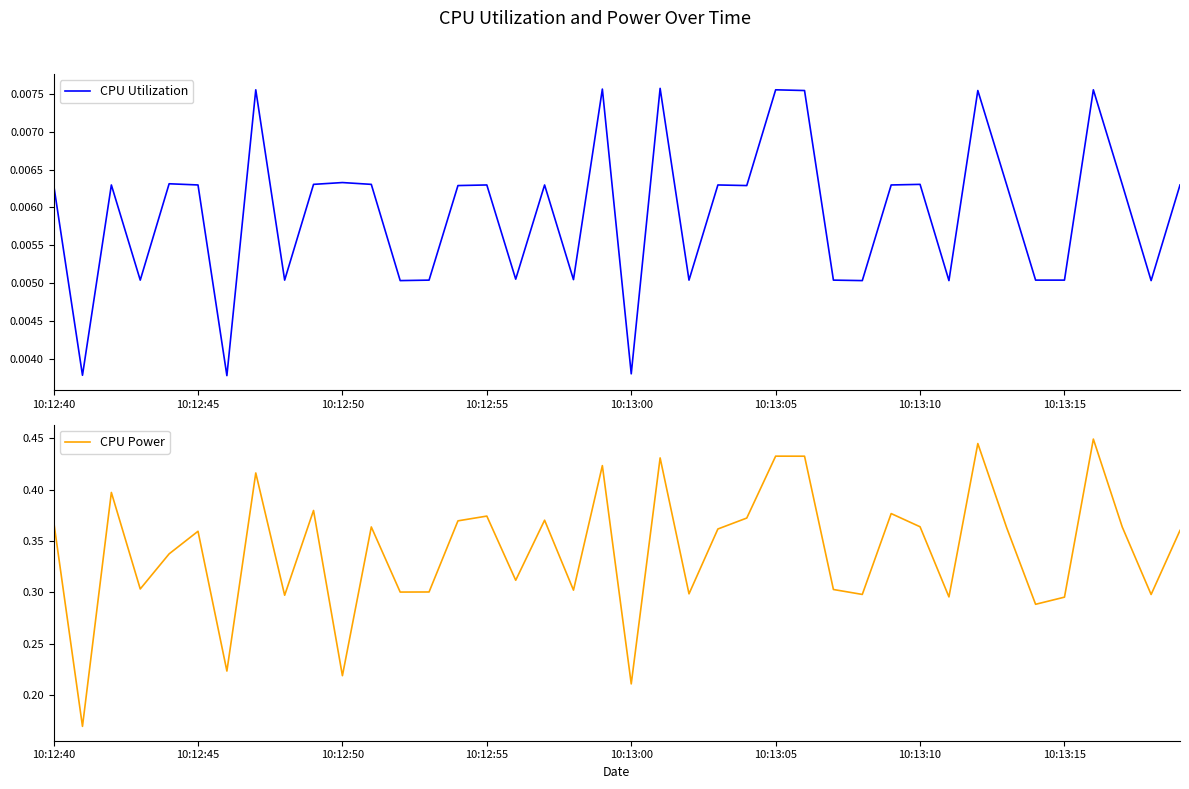

What is the greatest value displayed?

0.4